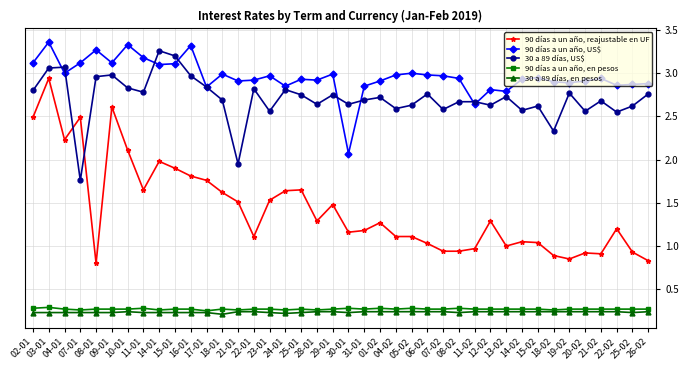

How many distinct data groups are displayed?

5